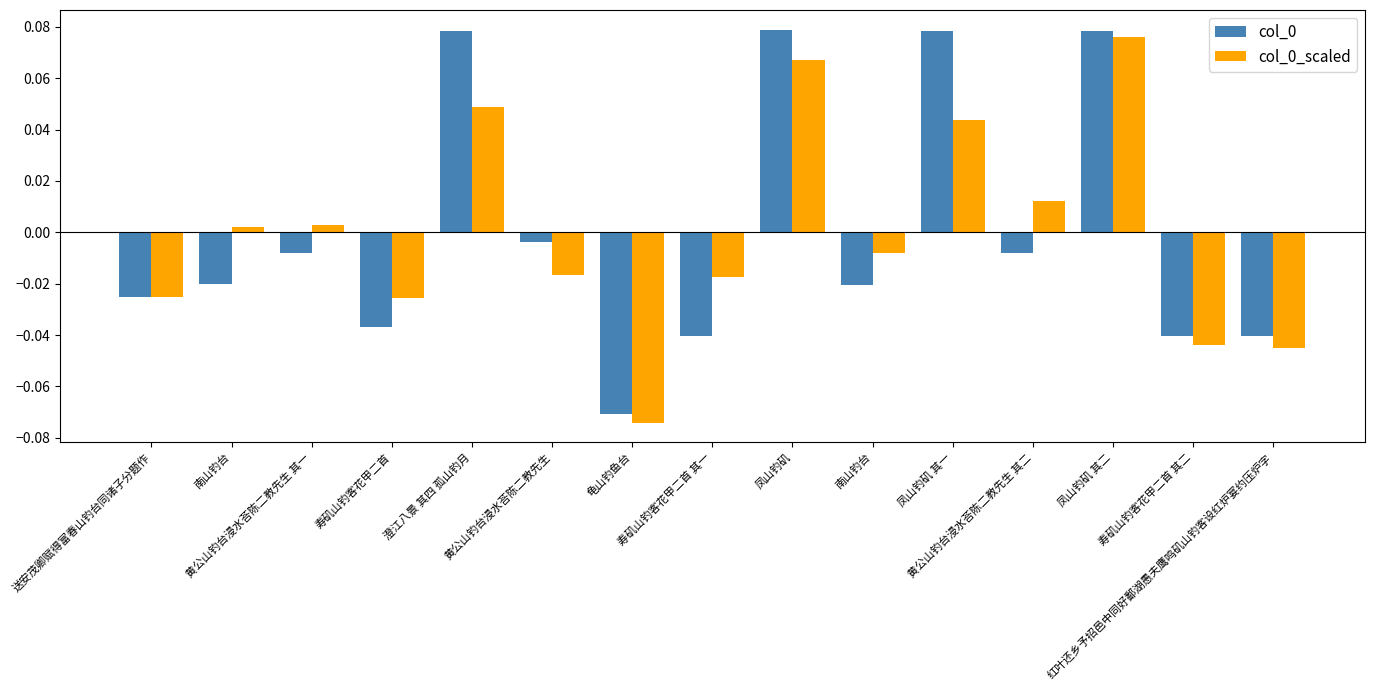

How many bars are there in each group?

2